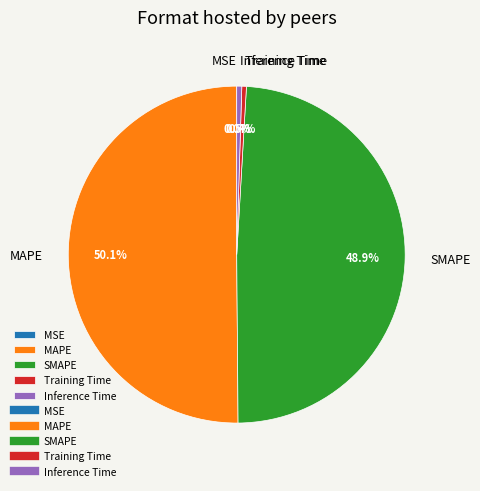

To the nearest percent, what is the combined percentage of Inference Time and MAPE?

51%